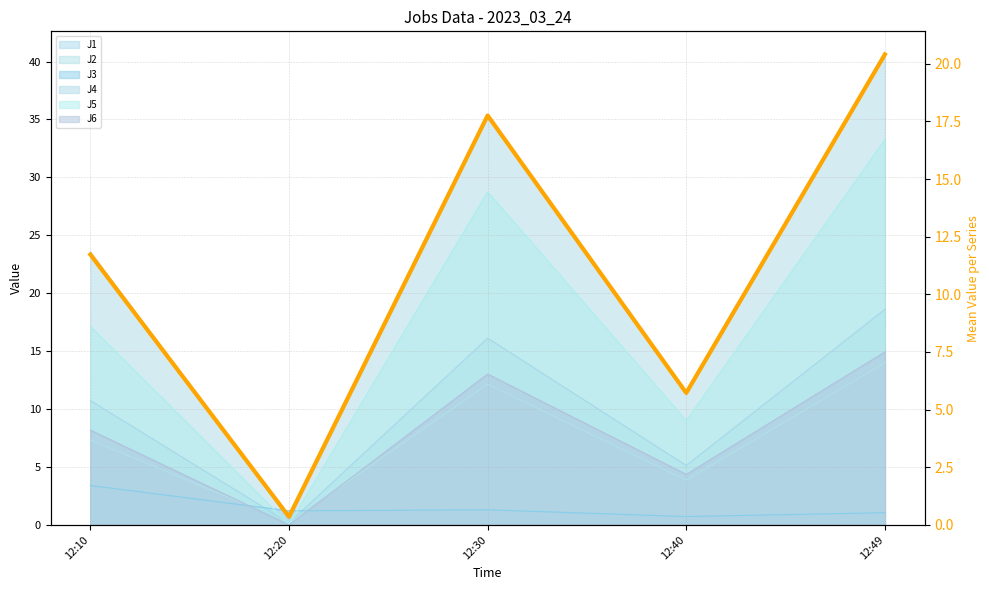

True or false: the data has more than 1 interior local peaks.

False